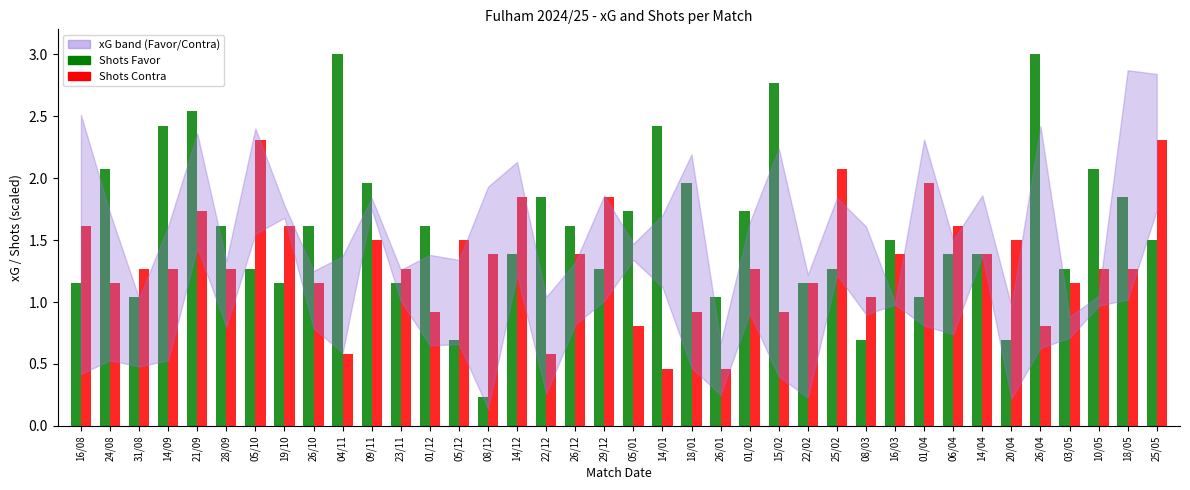

Reading left to right, list all the values displayed in this chart.

Shots Favor: 16/08=1.2	24/08=2.1	31/08=1.0	14/09=2.4	21/09=2.5	28/09=1.6	05/10=1.3	19/10=1.2	26/10=1.6	04/11=3.0	09/11=2.0	23/11=1.2	01/12=1.6	05/12=0.7	08/12=0.2	14/12=1.4	22/12=1.8	26/12=1.6	29/12=1.3	05/01=1.7	14/01=2.4	18/01=2.0	26/01=1.0	01/02=1.7	15/02=2.8	22/02=1.2	25/02=1.3	08/03=0.7	16/03=1.5	01/04=1.0	06/04=1.4	14/04=1.4	20/04=0.7	26/04=3.0	03/05=1.3	10/05=2.1	18/05=1.8	25/05=1.5
Shots Contra: 16/08=1.6	24/08=1.2	31/08=1.3	14/09=1.3	21/09=1.7	28/09=1.3	05/10=2.3	19/10=1.6	26/10=1.2	04/11=0.6	09/11=1.5	23/11=1.3	01/12=0.9	05/12=1.5	08/12=1.4	14/12=1.8	22/12=0.6	26/12=1.4	29/12=1.8	05/01=0.8	14/01=0.5	18/01=0.9	26/01=0.5	01/02=1.3	15/02=0.9	22/02=1.2	25/02=2.1	08/03=1.0	16/03=1.4	01/04=2.0	06/04=1.6	14/04=1.4	20/04=1.5	26/04=0.8	03/05=1.2	10/05=1.3	18/05=1.3	25/05=2.3